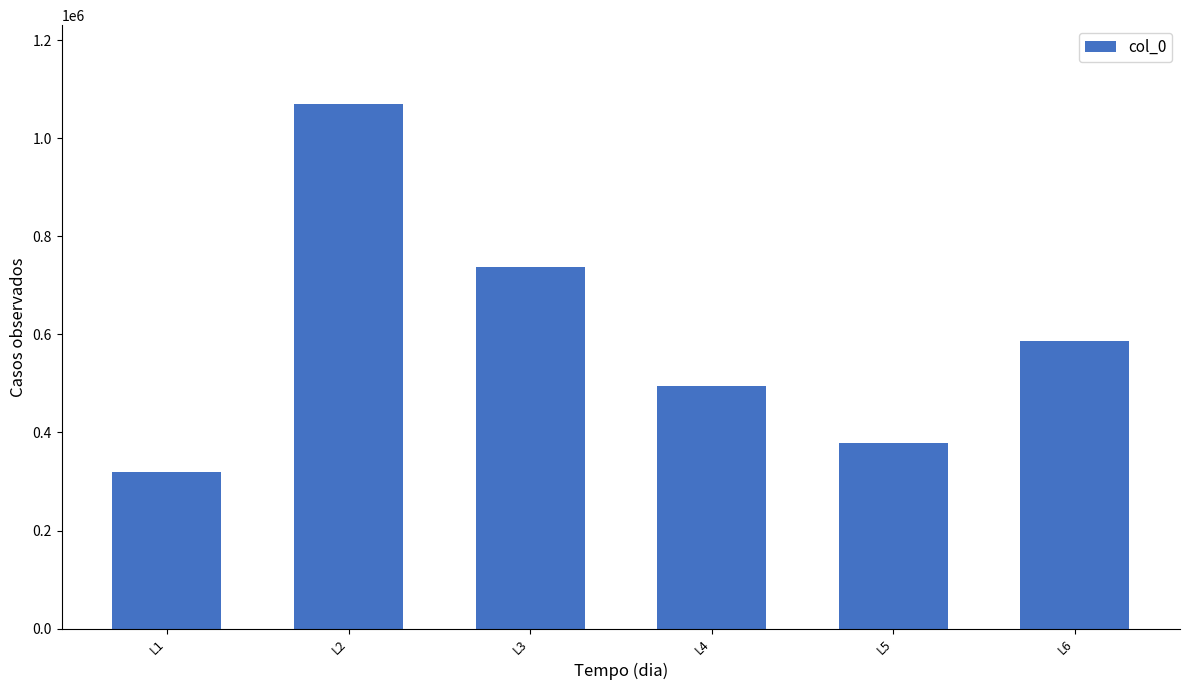

At which label is the value closest to 694700?

L3